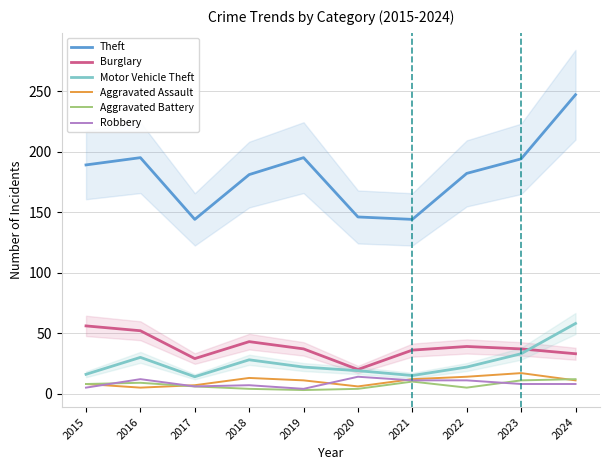

What is the average value of the Robbery series?

9